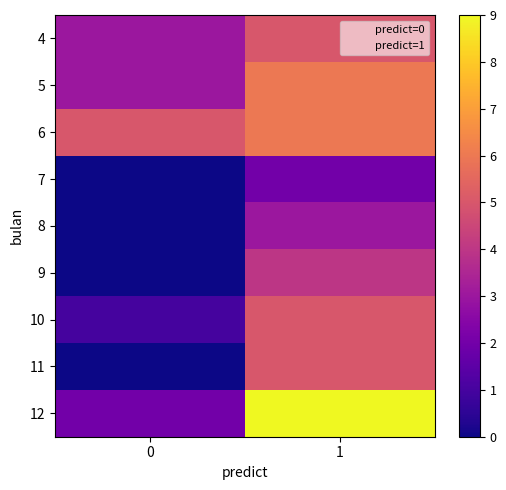

What is the total value across all series at 1?

45